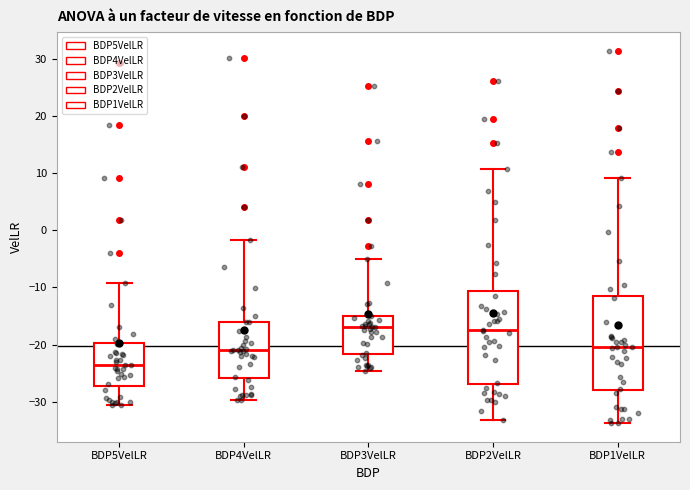

Reading left to right, read every box against the y-axis: the position of its median line, the range the box covers, and the ends of its whiskers. The values are not printed on the chart, so give them approximately, as read against the axis.

BDP5VelLR: median -24, box -27 to -20, whiskers -31 to -9
BDP4VelLR: median -21, box -26 to -16, whiskers -30 to -2
BDP3VelLR: median -17, box -22 to -15, whiskers -25 to -5
BDP2VelLR: median -17, box -27 to -11, whiskers -33 to 11
BDP1VelLR: median -20, box -28 to -11, whiskers -34 to 9